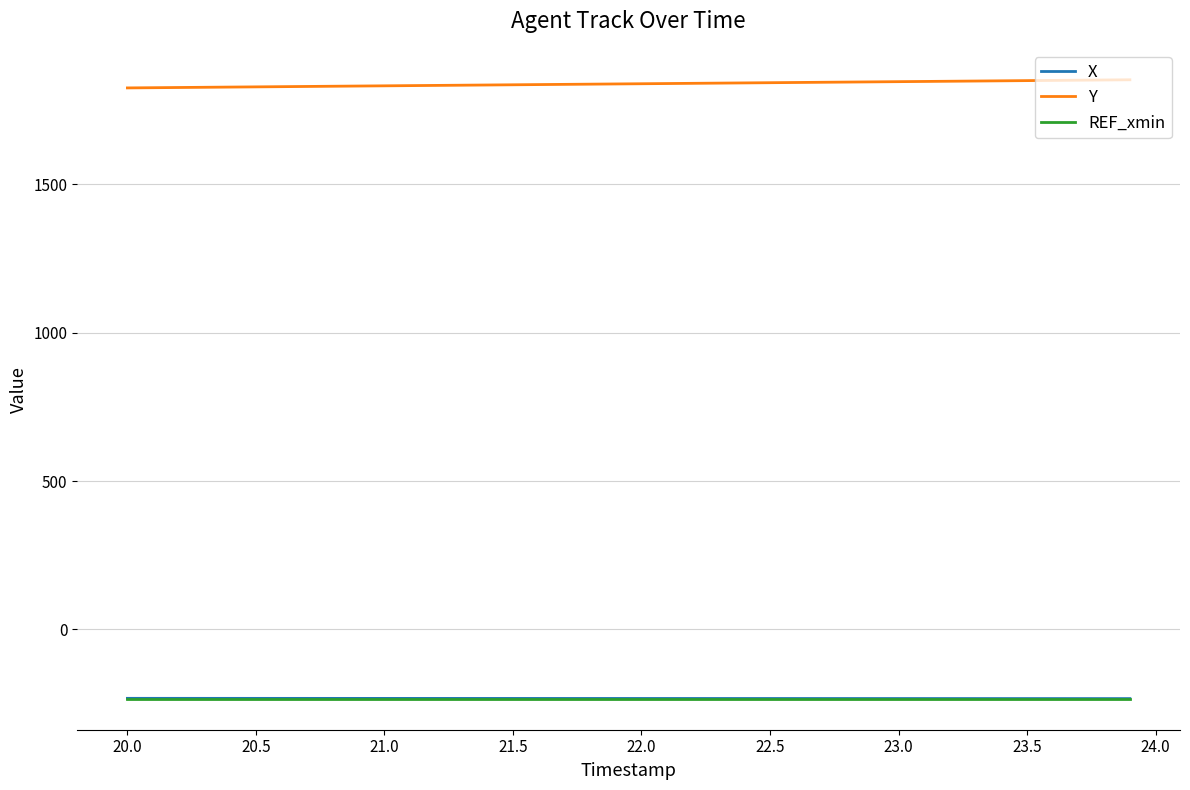

What are all the series names shown in the legend?

X, Y, REF_xmin